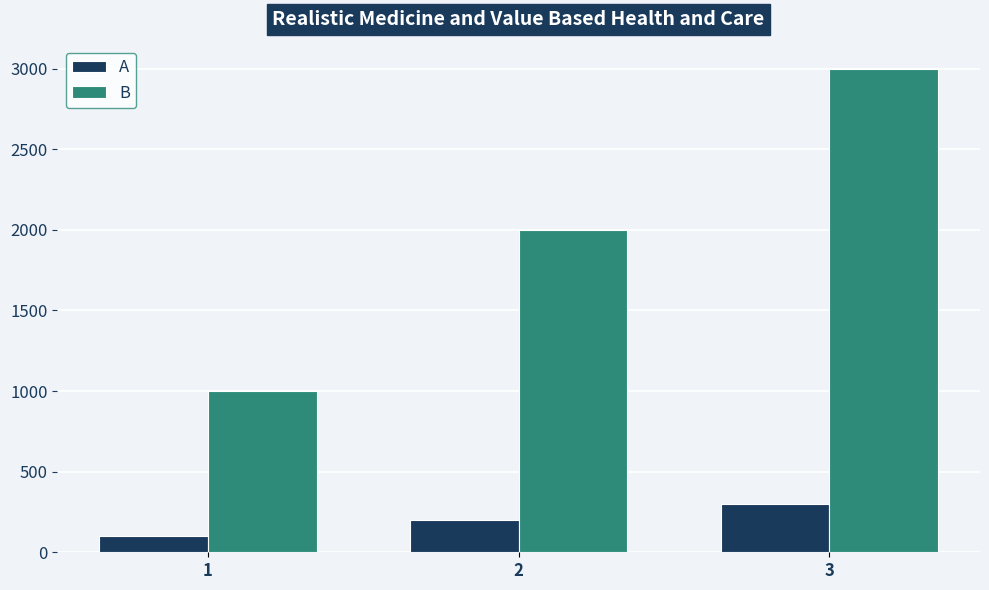

What is the smallest value displayed?

100